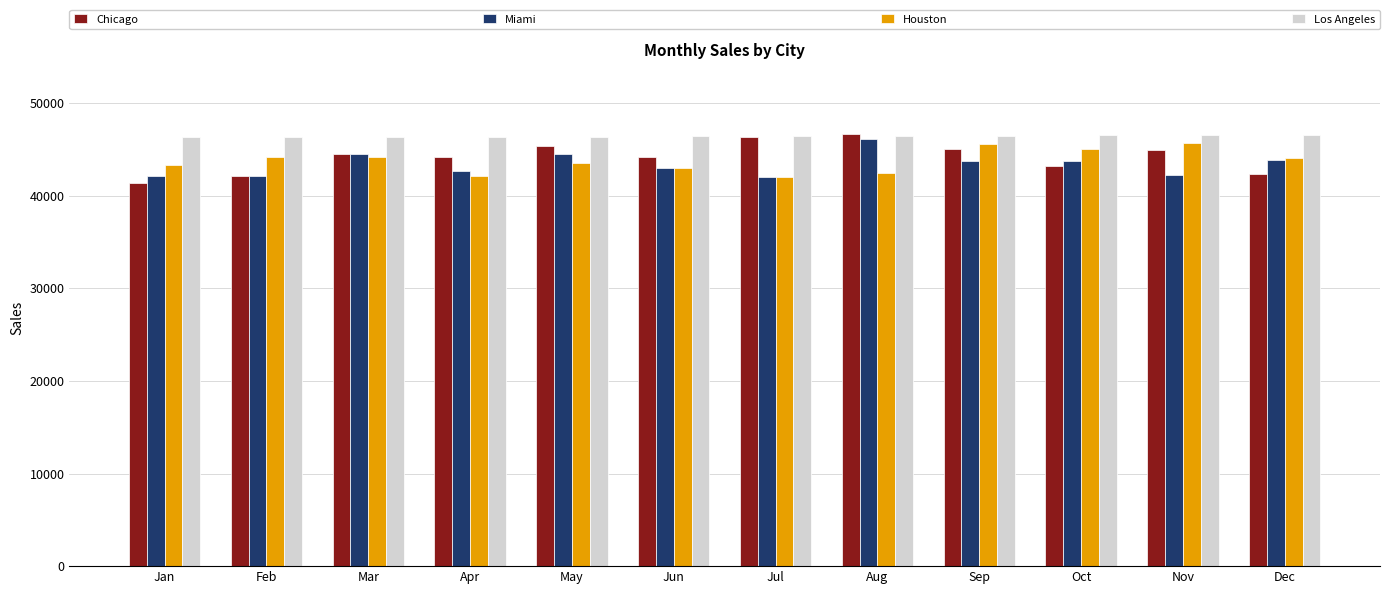

What is the lowest value of the Miami series?

42021